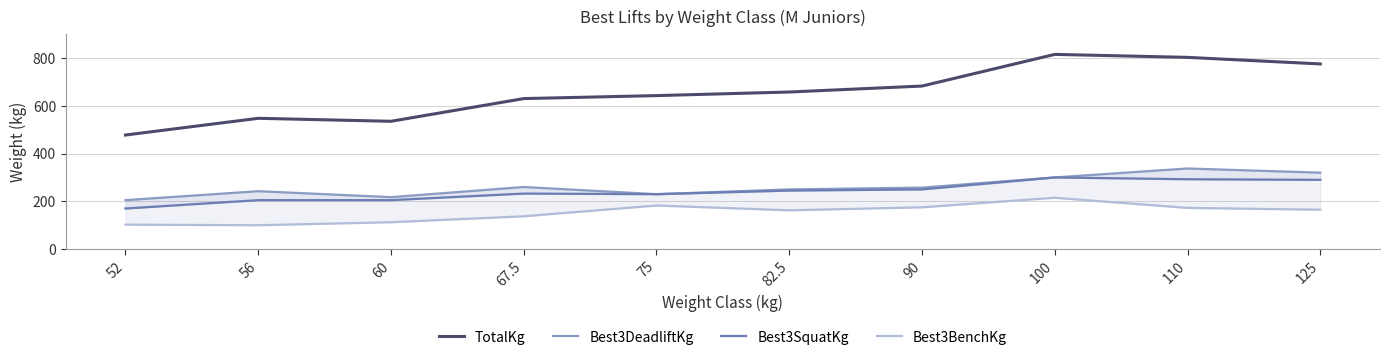

What is the label of the 7th point from the right?

67.5